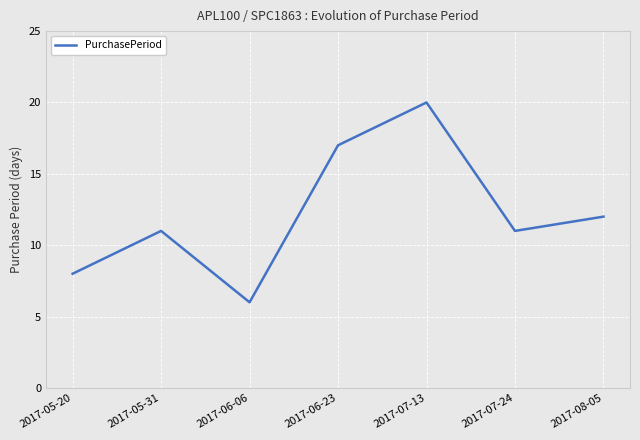

Reading left to right, extract all data points from this chart.

2017-05-20=8	2017-05-31=11	2017-06-06=6	2017-06-23=17	2017-07-13=20	2017-07-24=11	2017-08-05=12